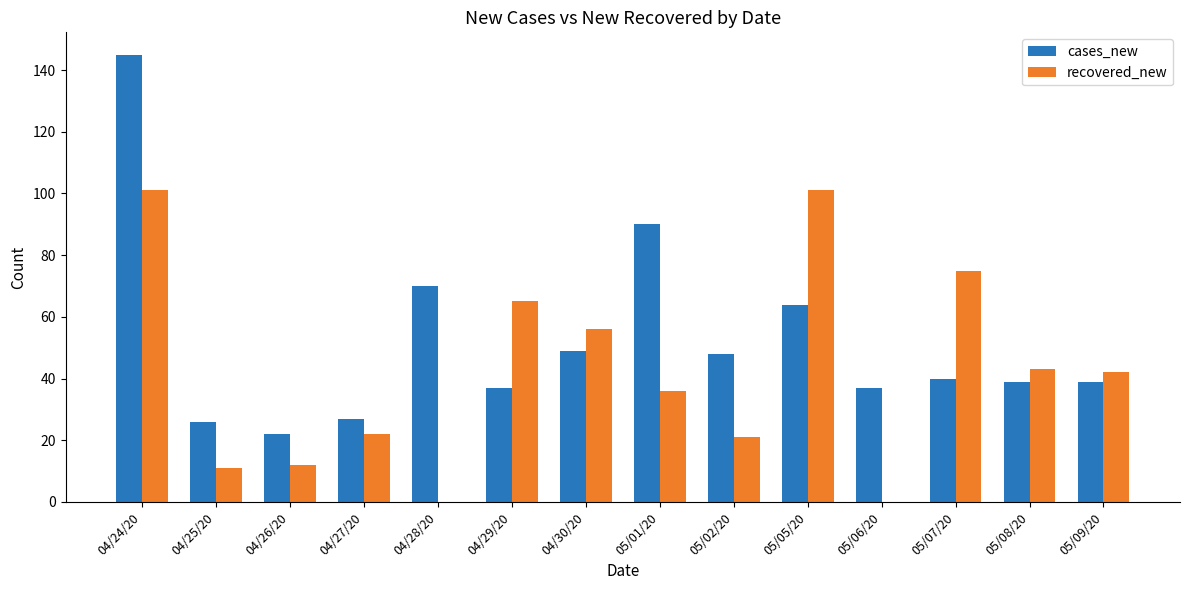

What is the sum of all recovered_new values?

585